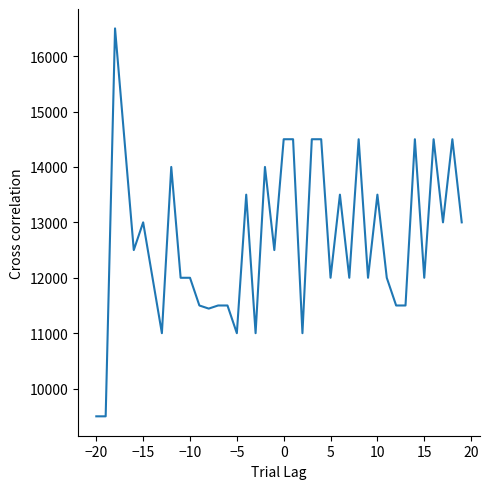

What is the minimum value shown in the chart?

9500